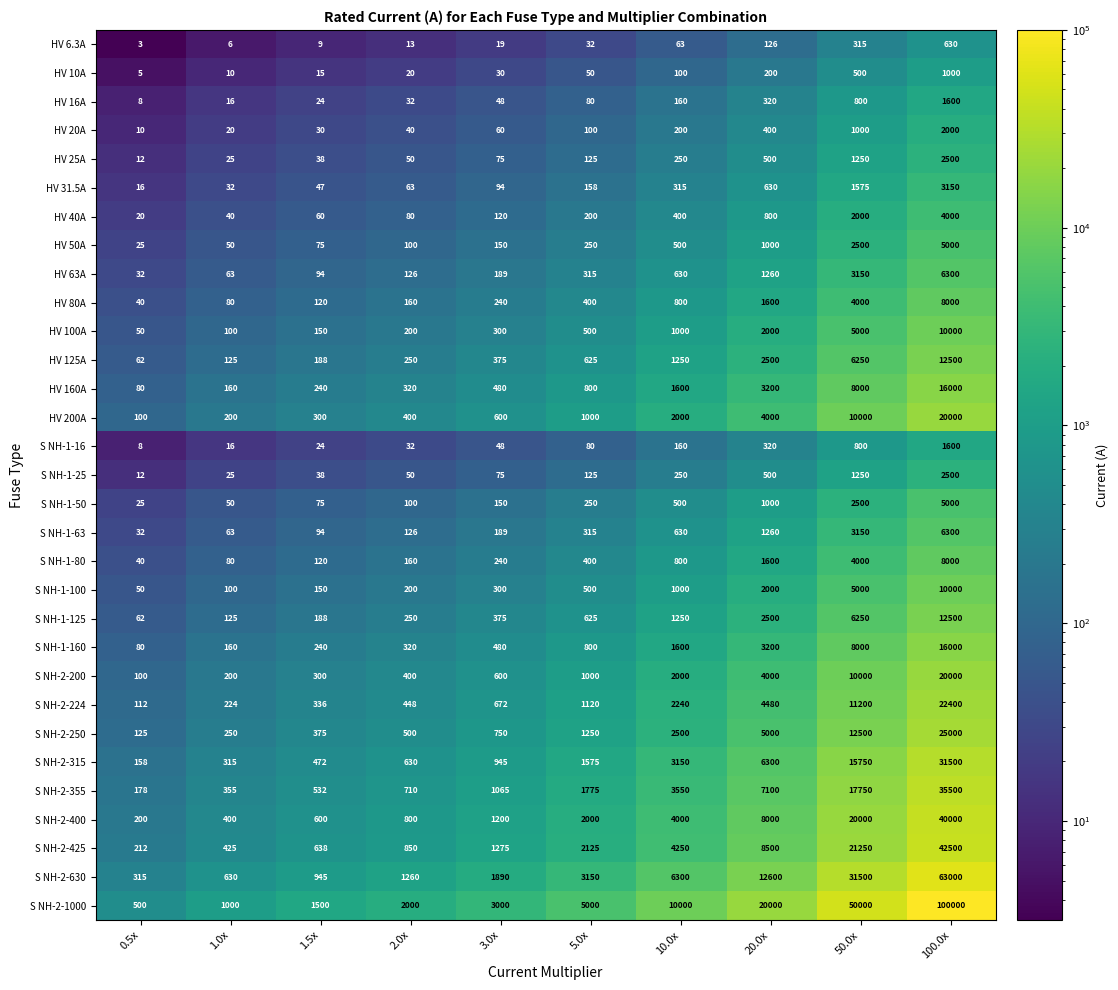

The S NH-2-355 series shows 552 at 1.0x. True or false?

False